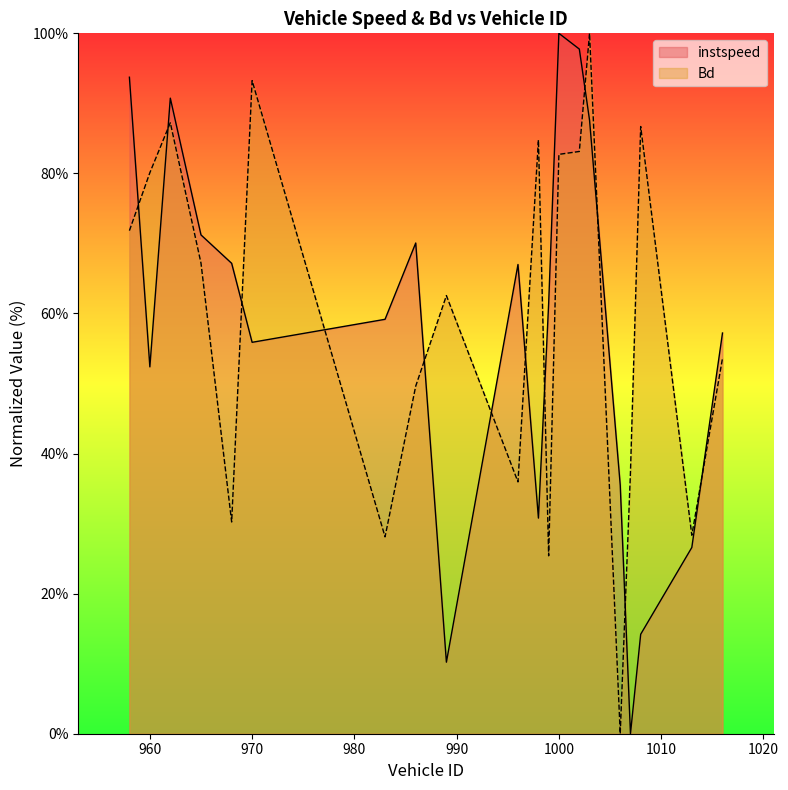

Which has a higher value, 1006 or 1016?

1016